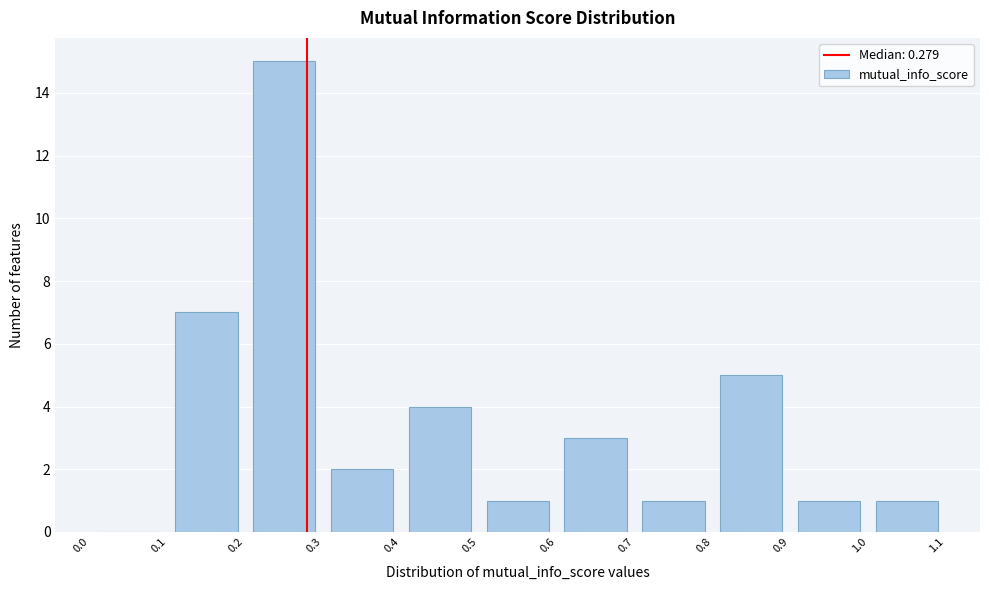

What is the height of the bar covering 0.6 to 0.7 on the x-axis? The values are not printed on the chart, so give them approximately, as read against the axis.

3